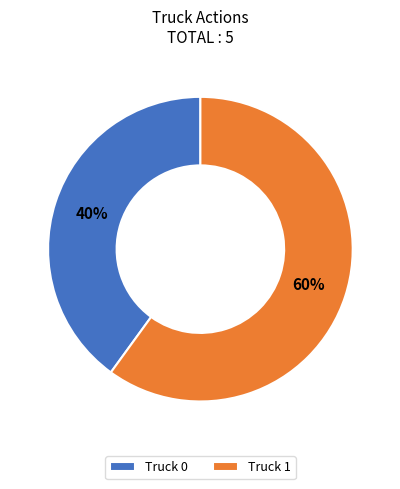

Which category has the smallest portion of the pie?

Truck 0